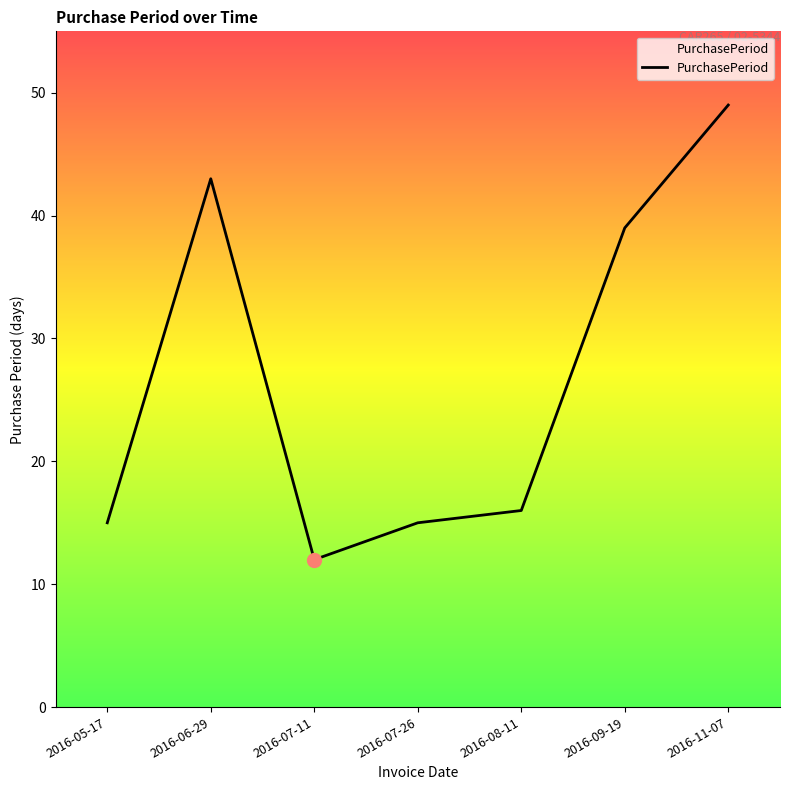

Reading left to right, list all the values displayed in this chart.

2016-05-17=15	2016-06-29=43	2016-07-11=12	2016-07-26=15	2016-08-11=16	2016-09-19=39	2016-11-07=49